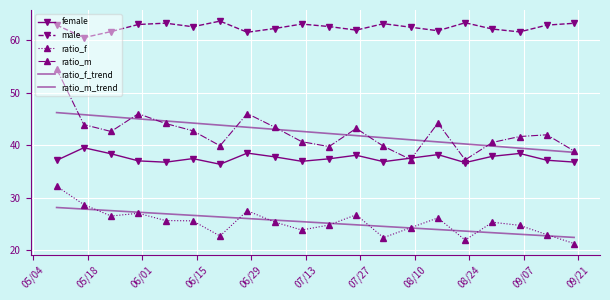

How many categories are shown in the chart?

20